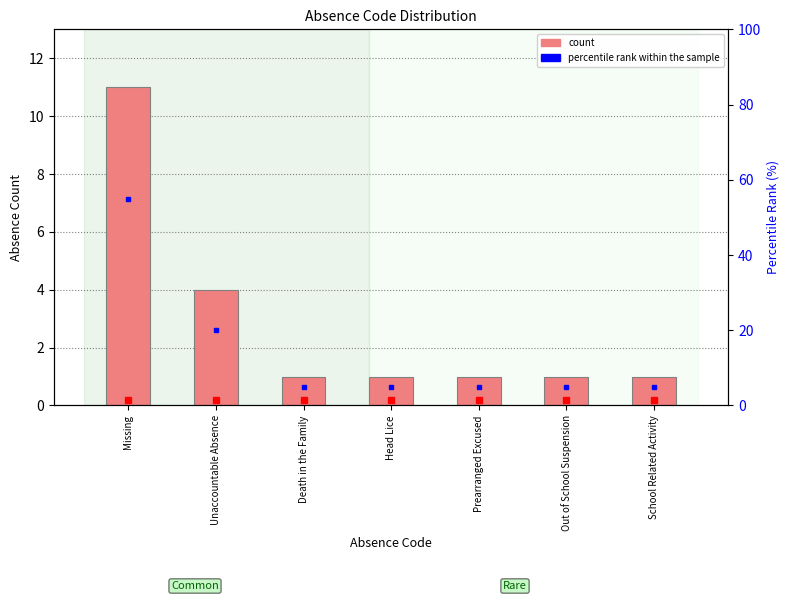

Count the number of categories in the chart.

7